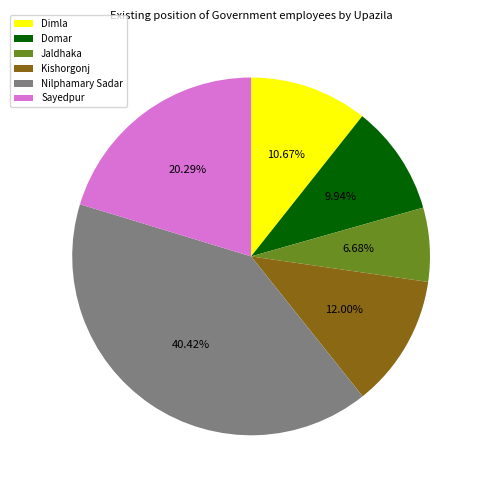

Is Jaldhaka the majority of the pie?

No